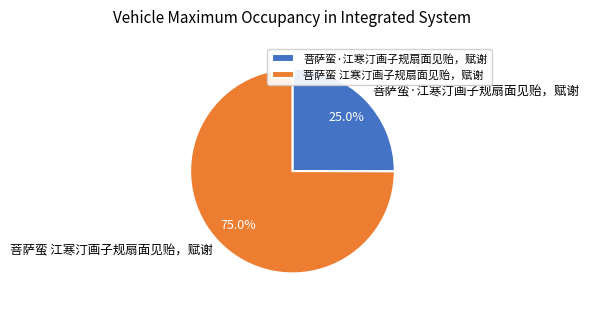

Which category has the smallest portion of the pie?

菩萨蛮·江寒汀画子规扇面见贻，赋谢